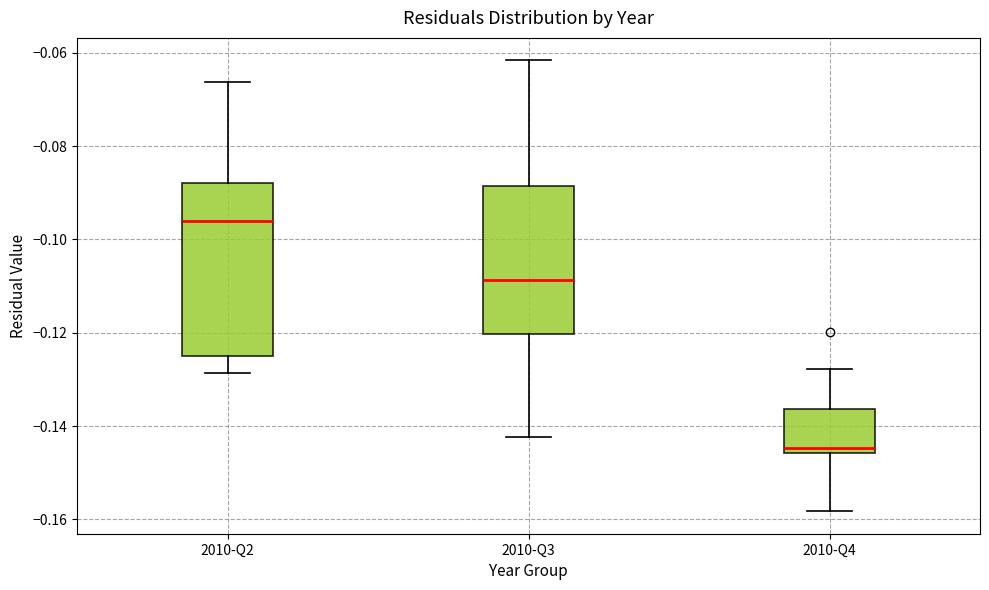

Which box has the highest median line?

2010-Q2